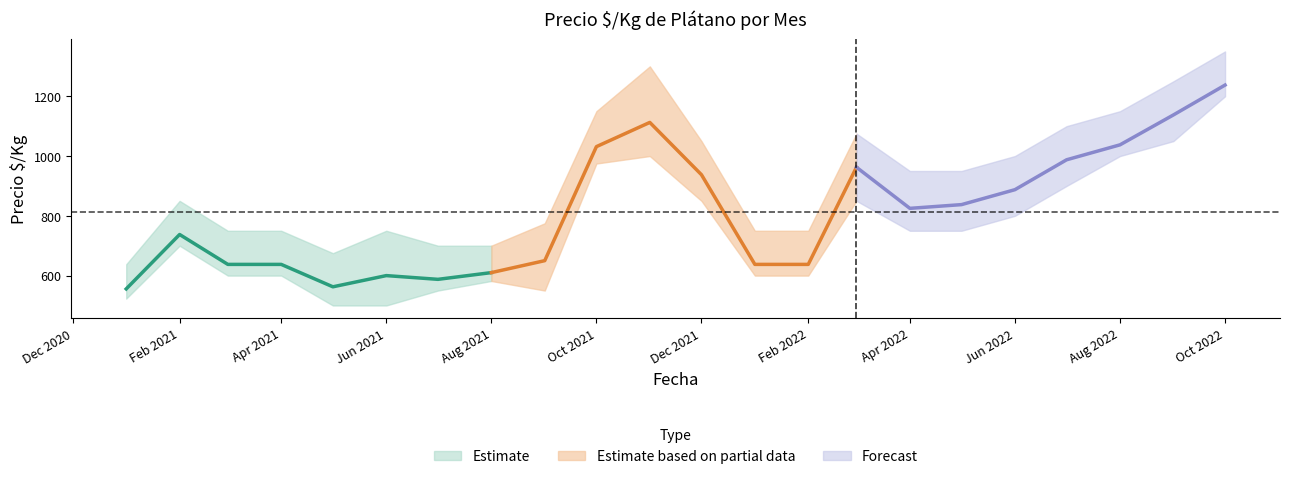

What is the label of the 1st point from the left?

2021-01